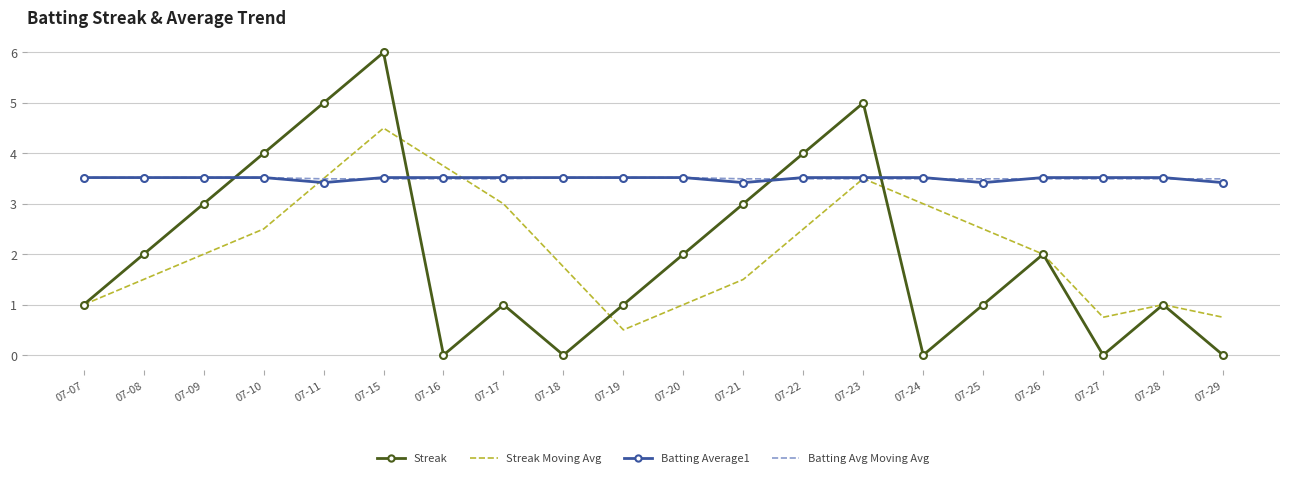

How many distinct data groups are displayed?

4